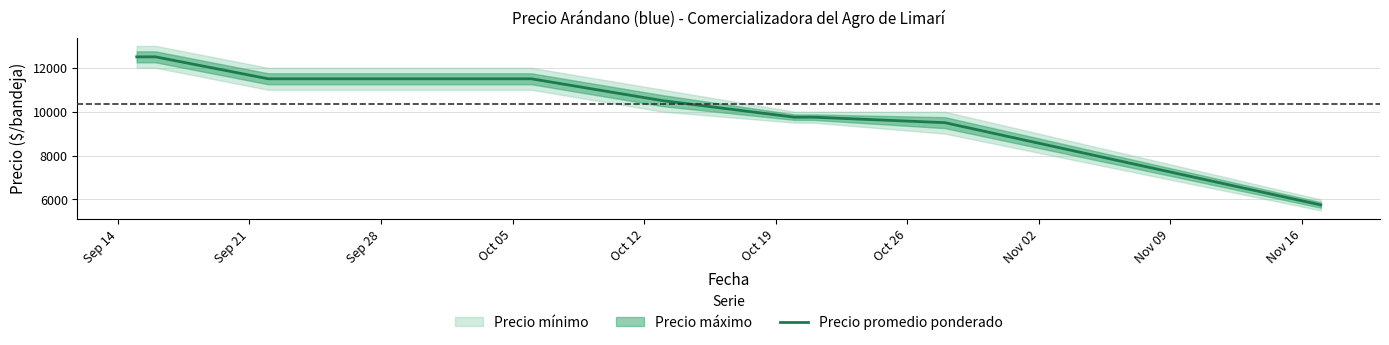

The chart shows a value of 9220 at Nov 09. True or false?

False